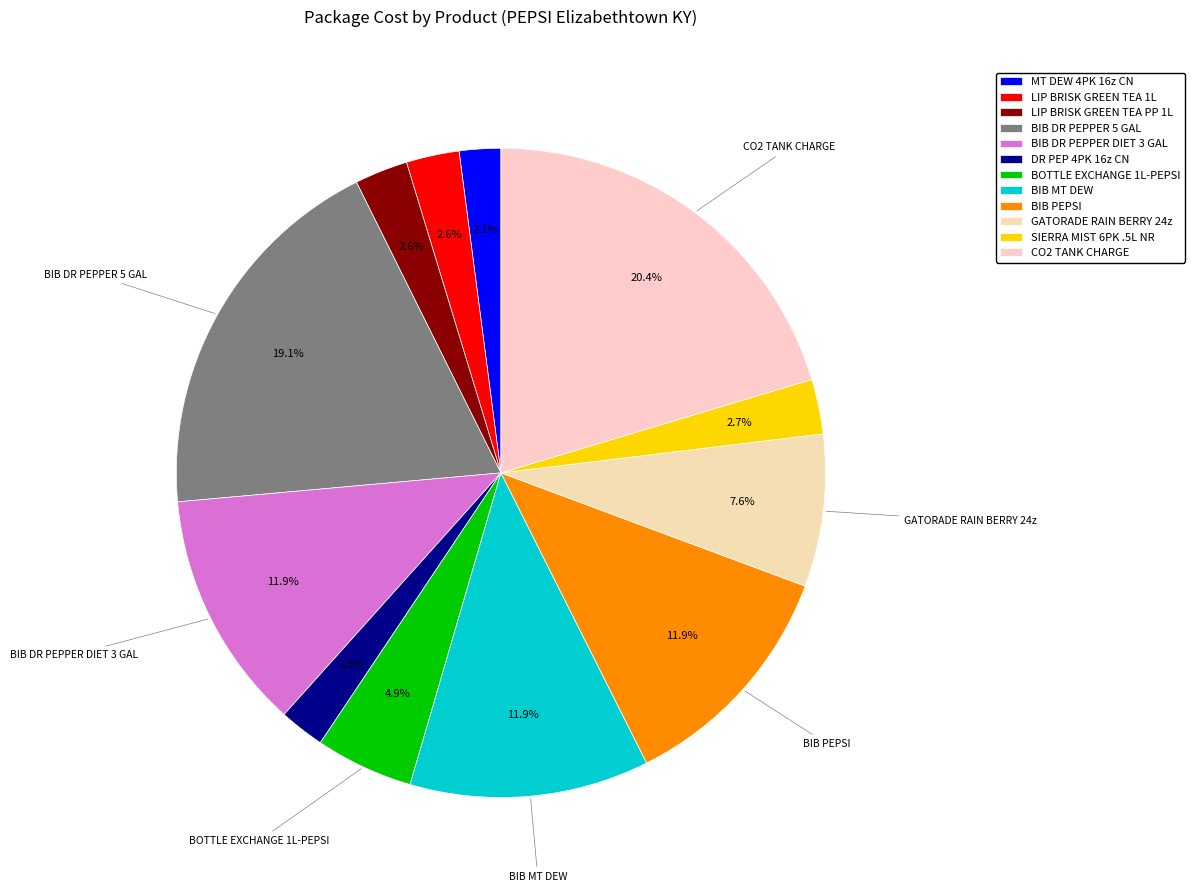

Combined, do BIB DR PEPPER 5 GAL and LIP BRISK GREEN TEA PP 1L account for over 50%?

No